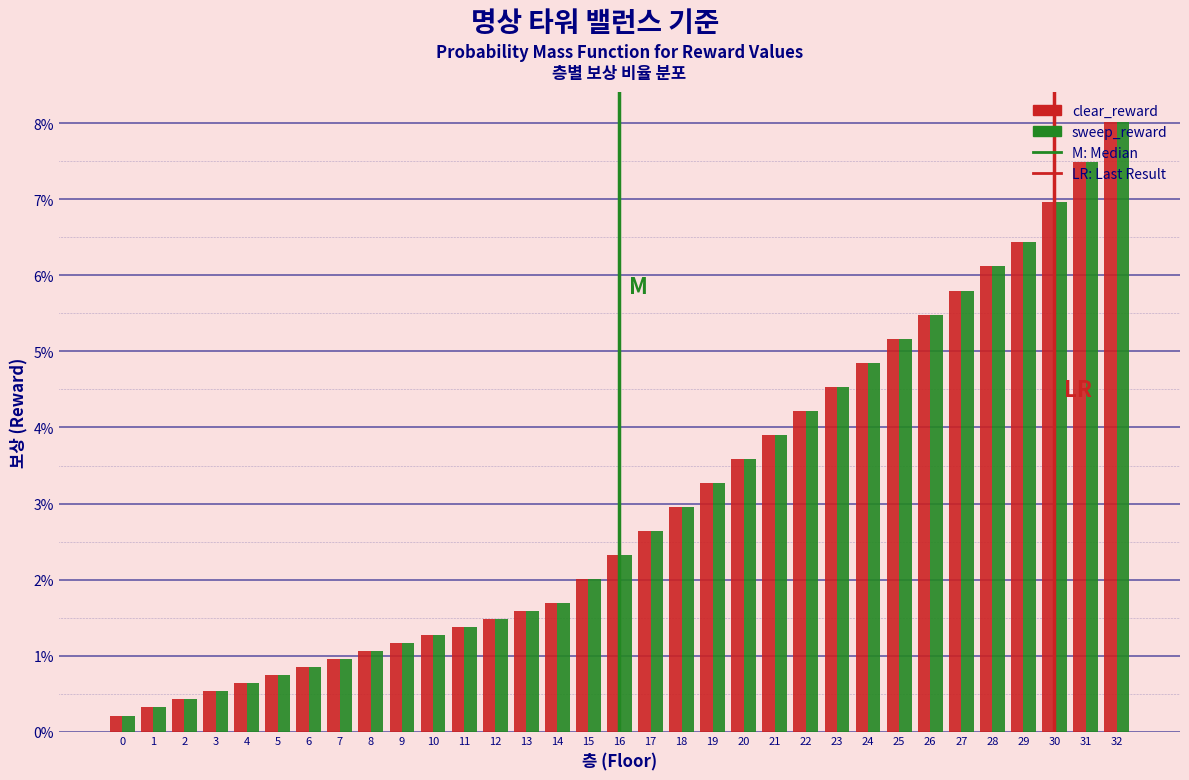

Are the bars horizontal?

No